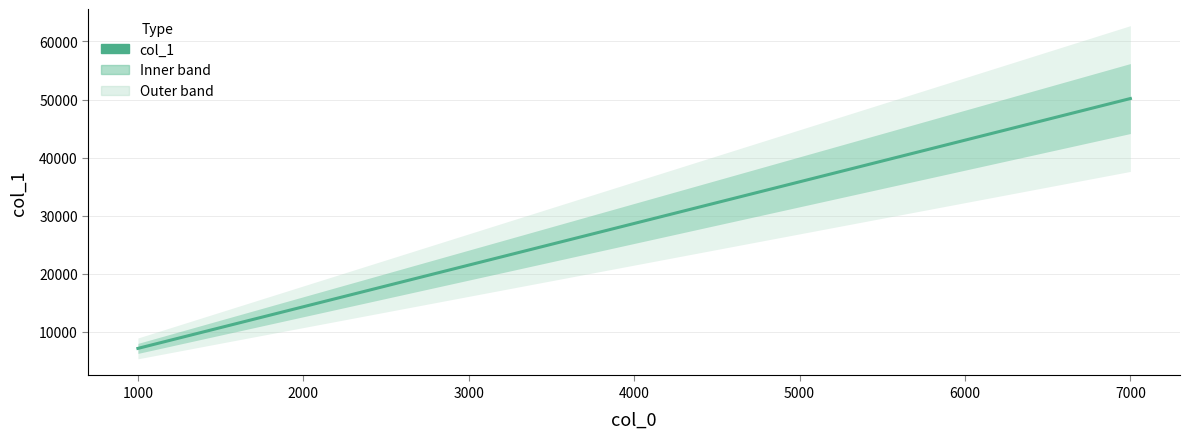

What is the ratio of the value at 2000 to the value at 3000?

0.7